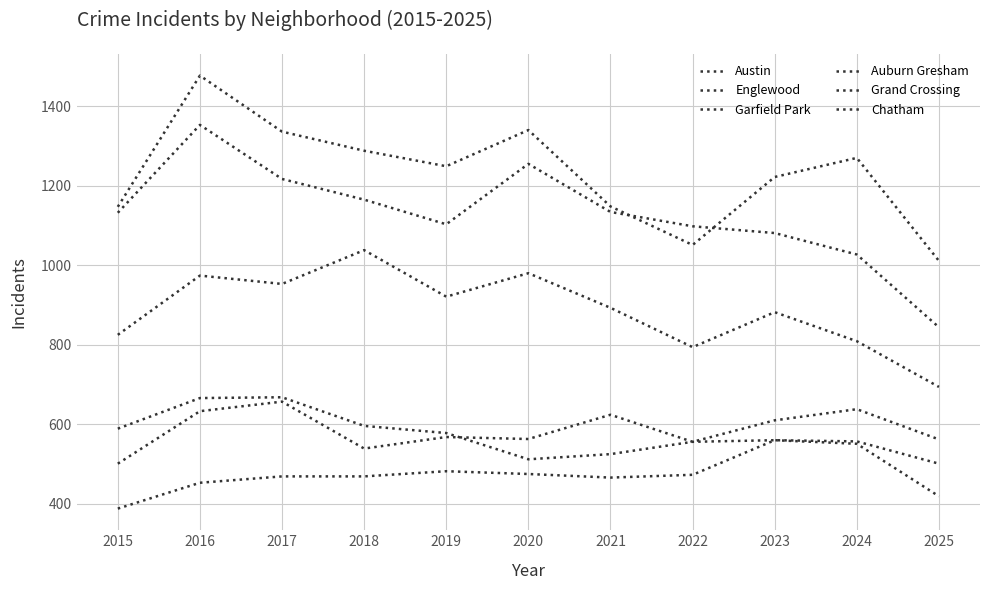

Does the chart have visible grid lines?

Yes